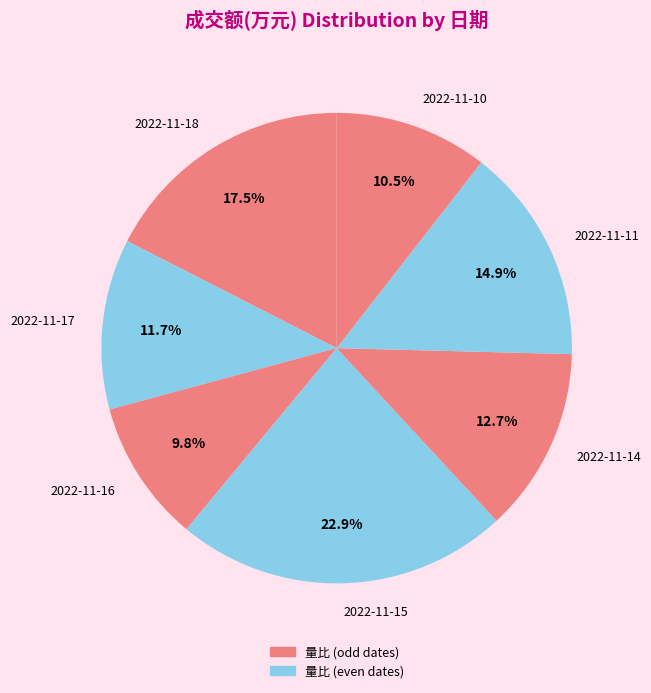

What percentage is the 2022-11-11 slice, to the nearest percent?

15%